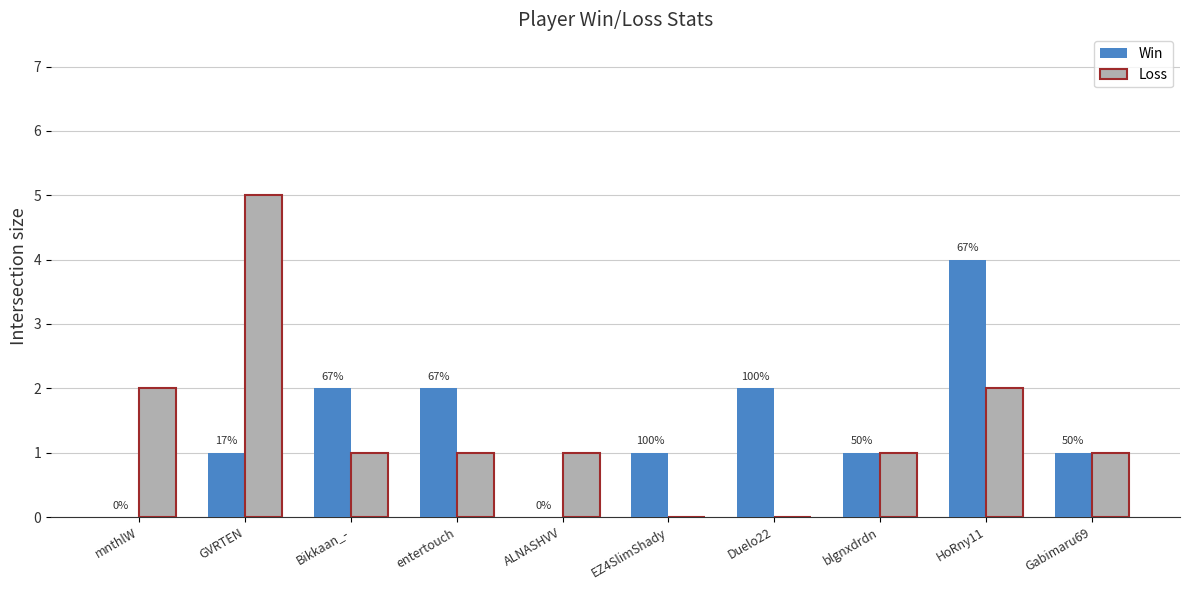

Are the bars grouped side by side (vs. stacked)?

Yes